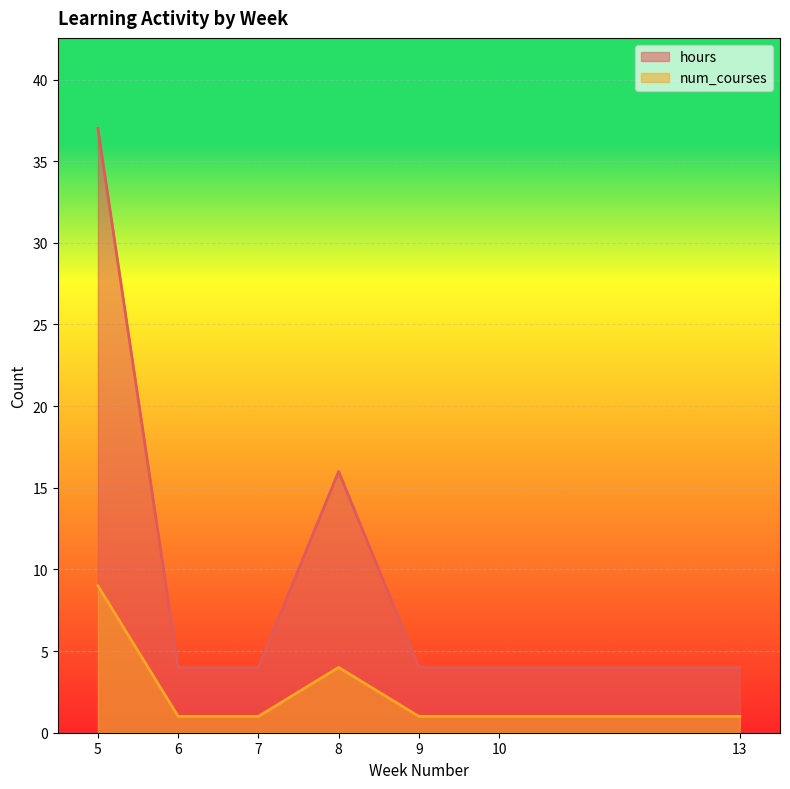

What is the value of the hours point at the 3rd from the left?

4